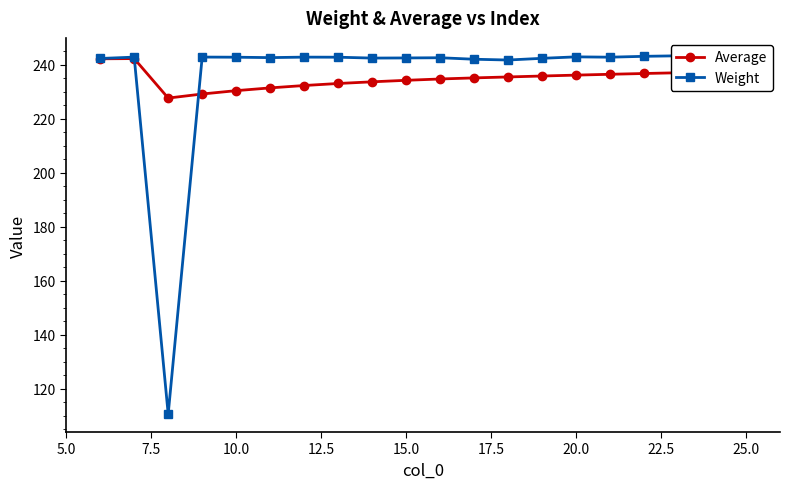

How many interior local peaks does the Average series have?

1